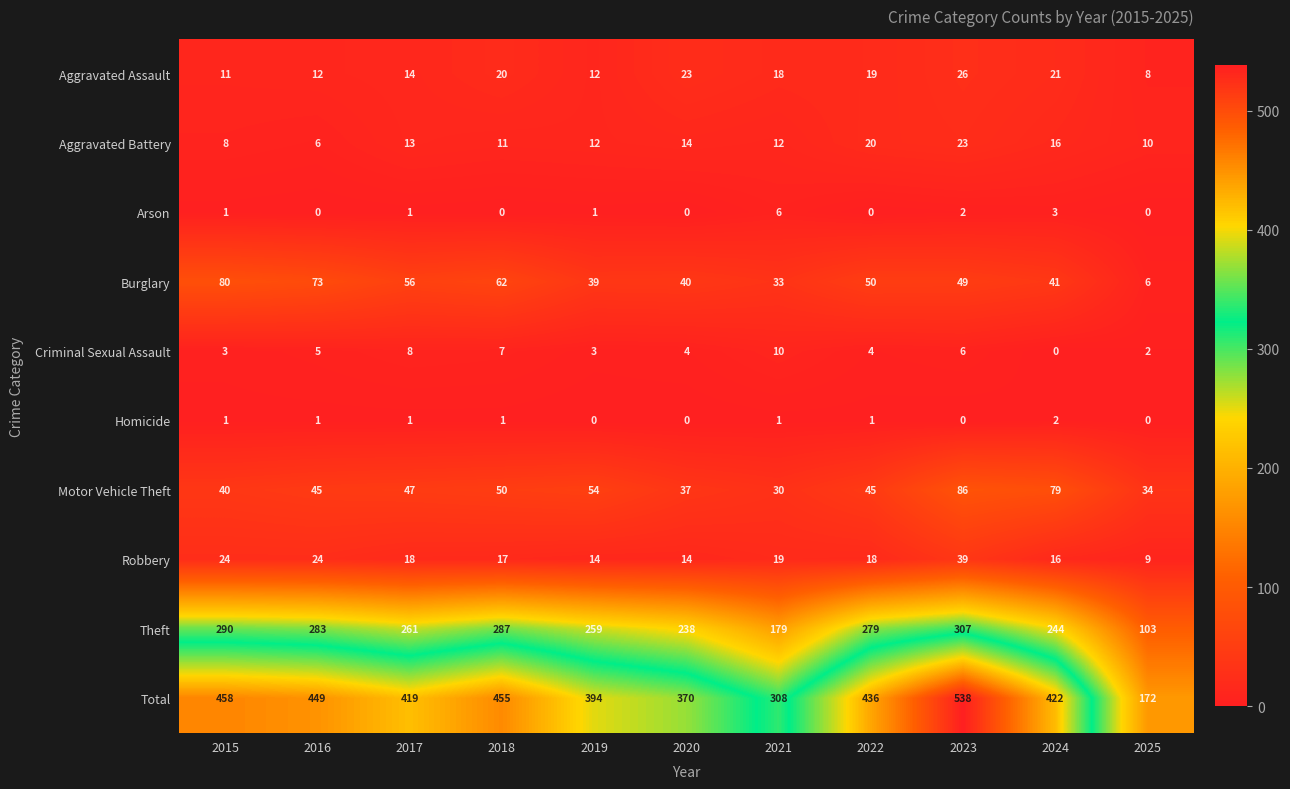

What is the total value across all series at 2015?

916